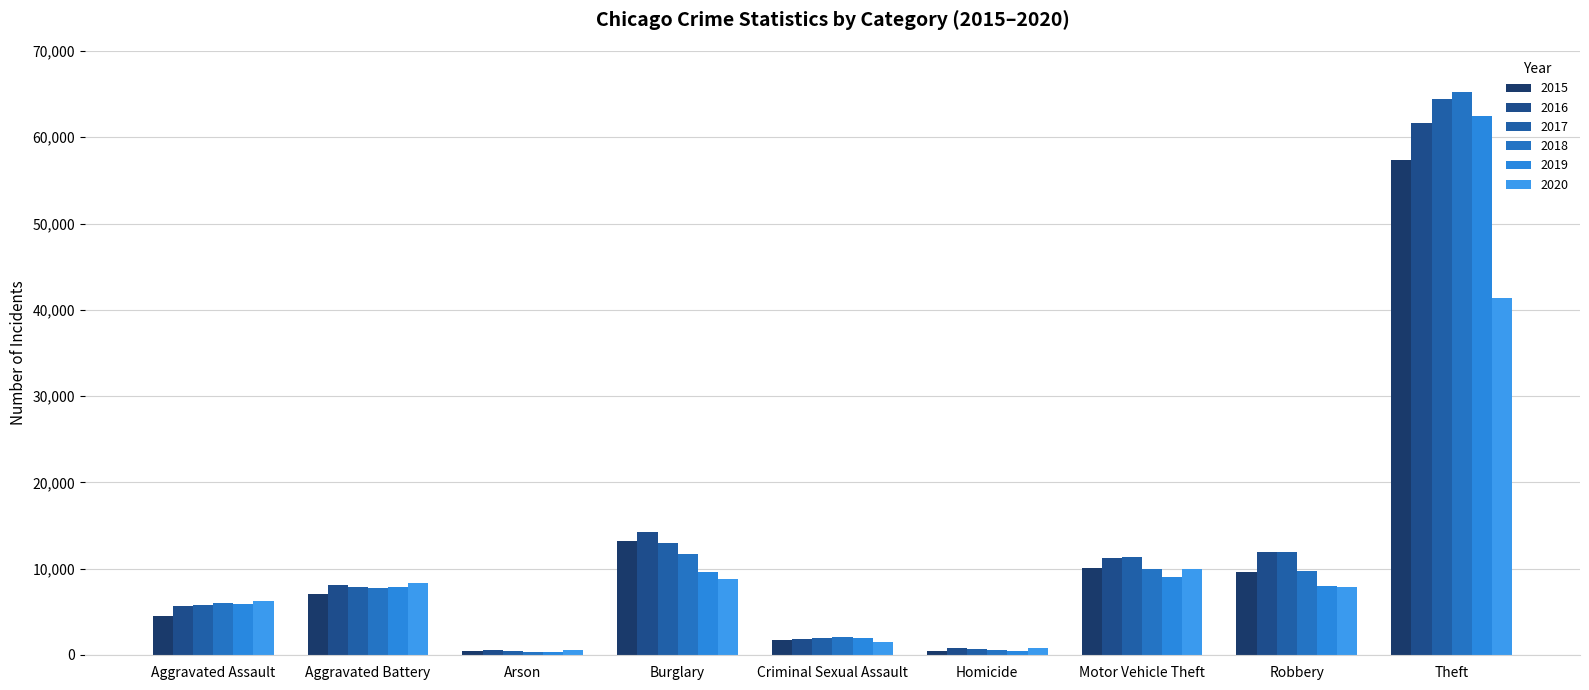

Reading right to left, extract all data points from this chart.

2015: Theft=57350	Robbery=9638	Motor Vehicle Theft=10068	Homicide=496	Criminal Sexual Assault=1697	Burglary=13184	Arson=448	Aggravated Battery=7019	Aggravated Assault=4480
2016: Theft=61623	Robbery=11960	Motor Vehicle Theft=11285	Homicide=786	Criminal Sexual Assault=1848	Burglary=14289	Arson=515	Aggravated Battery=8086	Aggravated Assault=5712
2017: Theft=64386	Robbery=11880	Motor Vehicle Theft=11380	Homicide=672	Criminal Sexual Assault=1970	Burglary=13001	Arson=444	Aggravated Battery=7845	Aggravated Assault=5793
2018: Theft=65288	Robbery=9681	Motor Vehicle Theft=9984	Homicide=588	Criminal Sexual Assault=2029	Burglary=11747	Arson=373	Aggravated Battery=7735	Aggravated Assault=6001
2019: Theft=62494	Robbery=7995	Motor Vehicle Theft=8977	Homicide=499	Criminal Sexual Assault=1907	Burglary=9638	Arson=376	Aggravated Battery=7858	Aggravated Assault=5841
2020: Theft=41332	Robbery=7855	Motor Vehicle Theft=9959	Homicide=787	Criminal Sexual Assault=1482	Burglary=8758	Arson=588	Aggravated Battery=8319	Aggravated Assault=6264